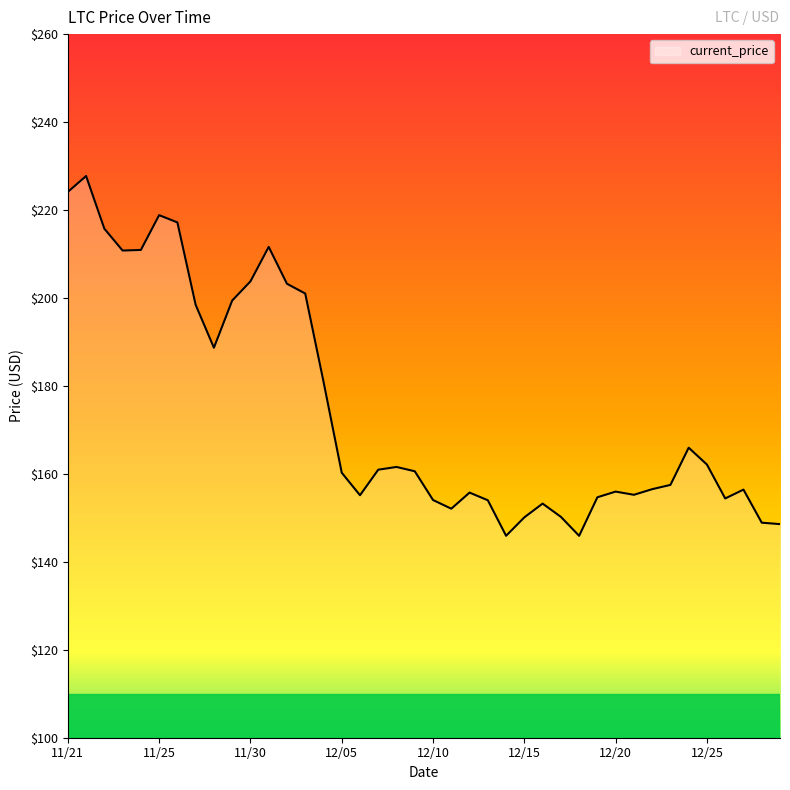

What is the difference between the maximum and minimum values?

81.8